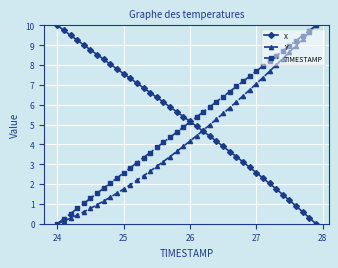

List the series in order of their overall mean, lowest first.

Y, TIMESTAMP, X